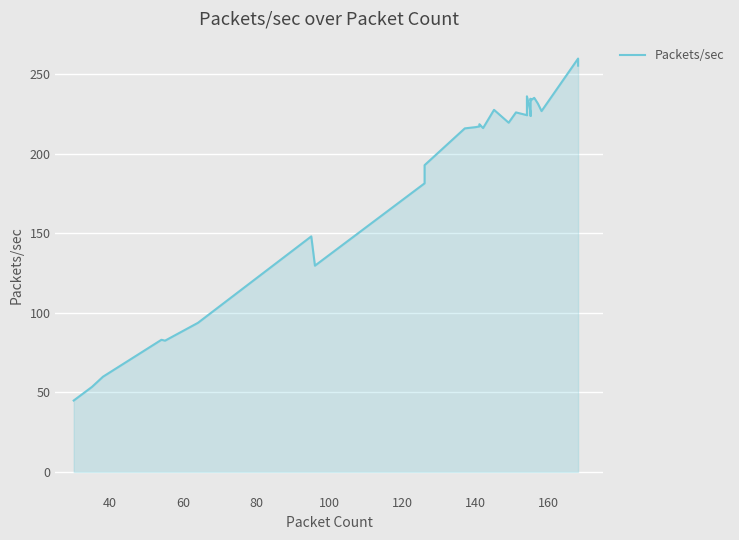

The chart shows a value of 373.6 at 20. True or false?

False